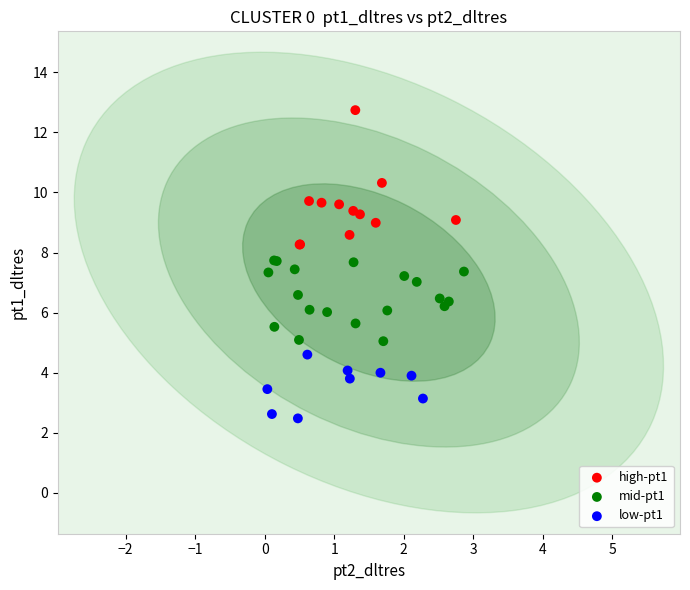

Which series contains the lowest Y value?

low-pt1